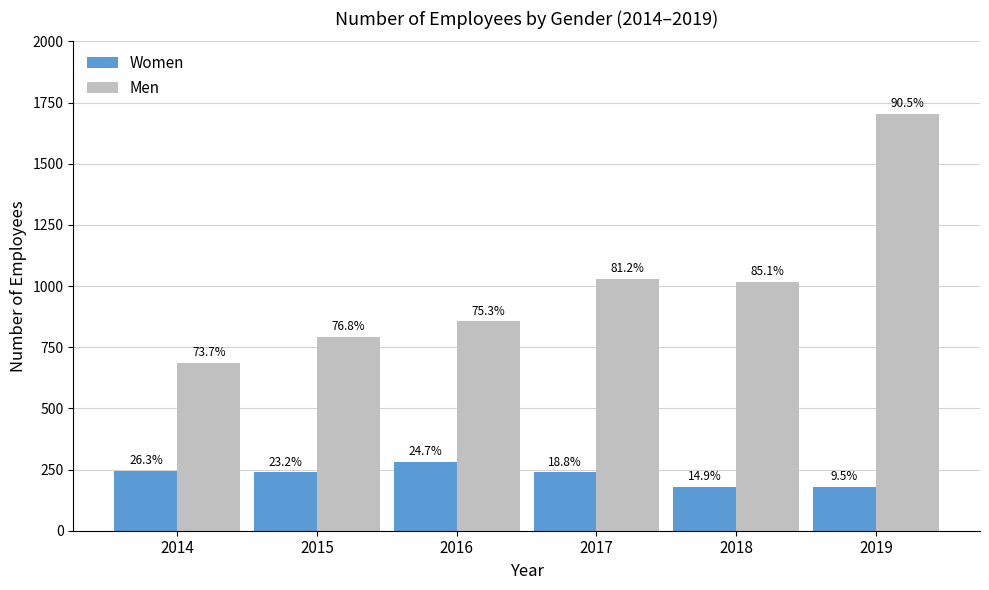

True or false: Women has a value of 178.9 at 2019.

True